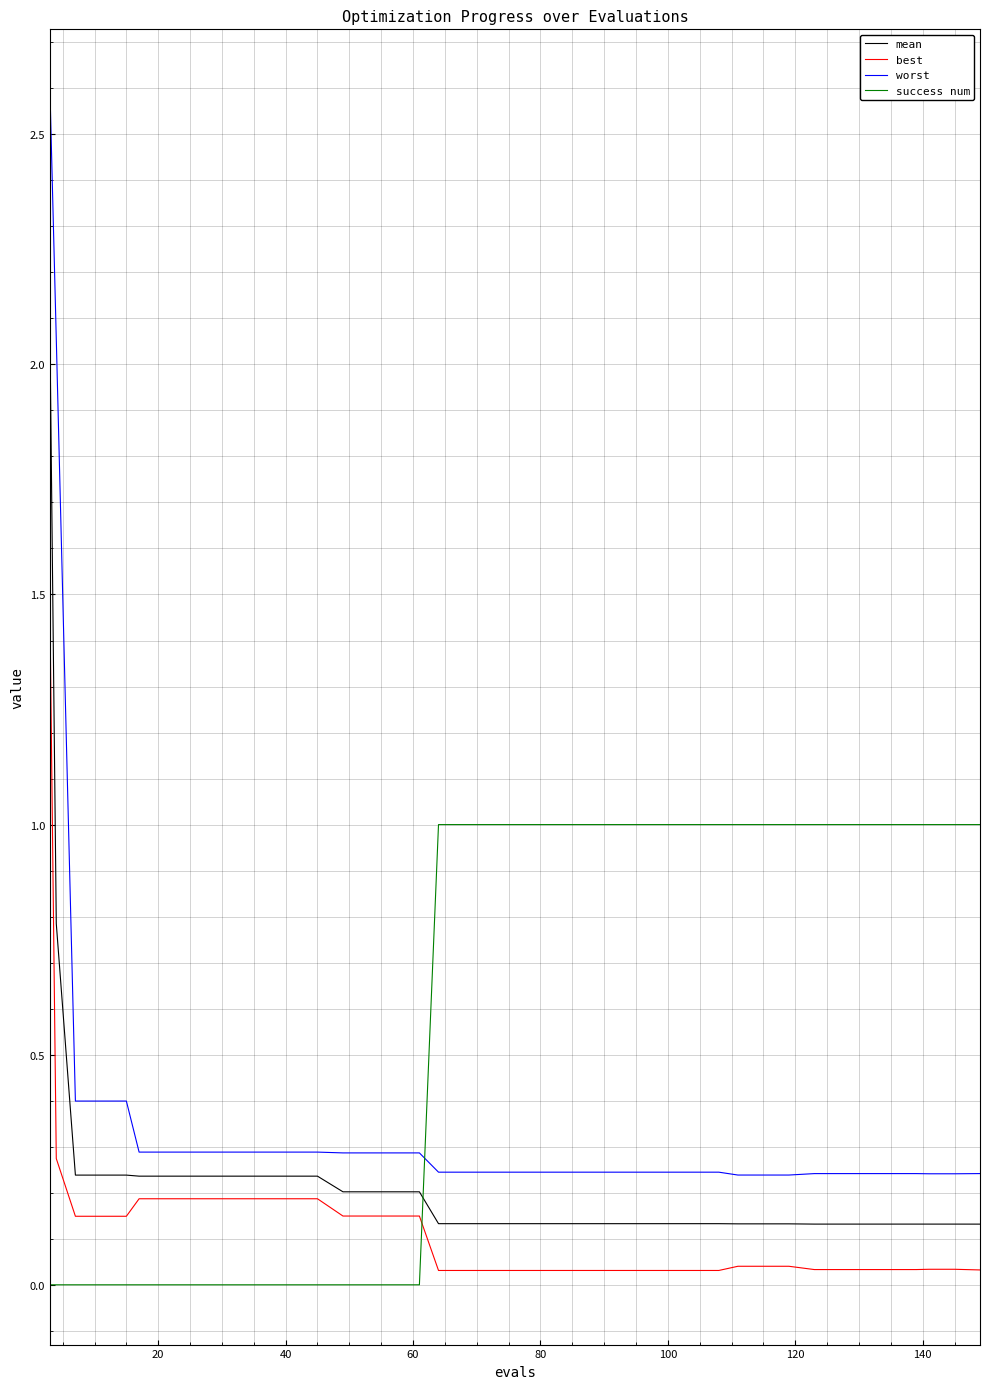

Which series has the largest total across all categories?

success num